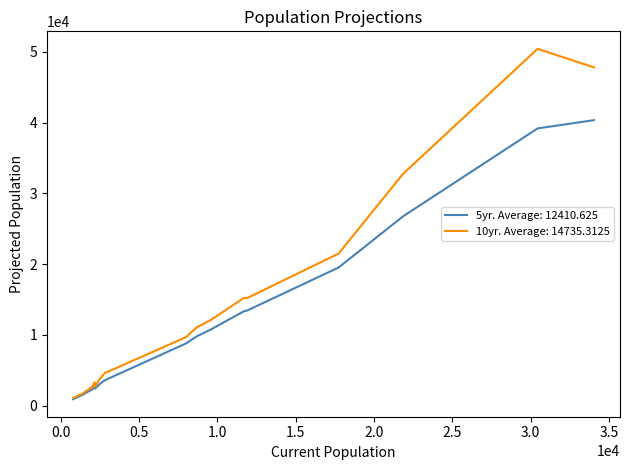

How many lines are shown in the chart?

2